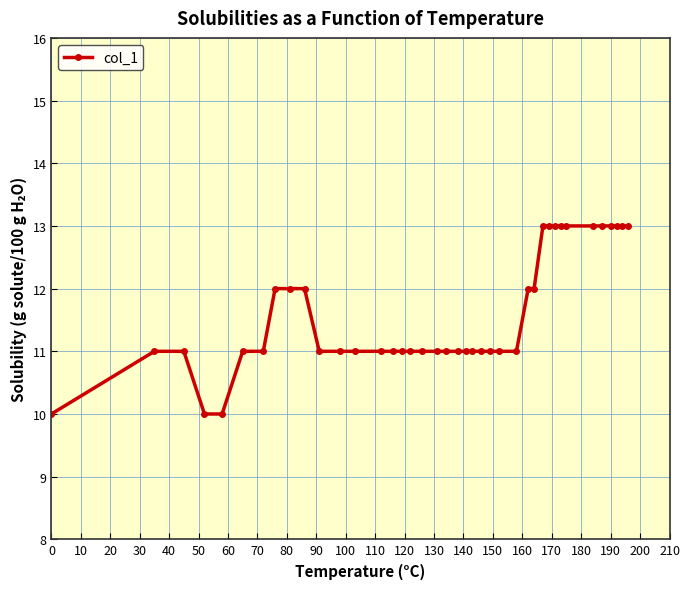

What is the value of the 23rd point from the left?

11